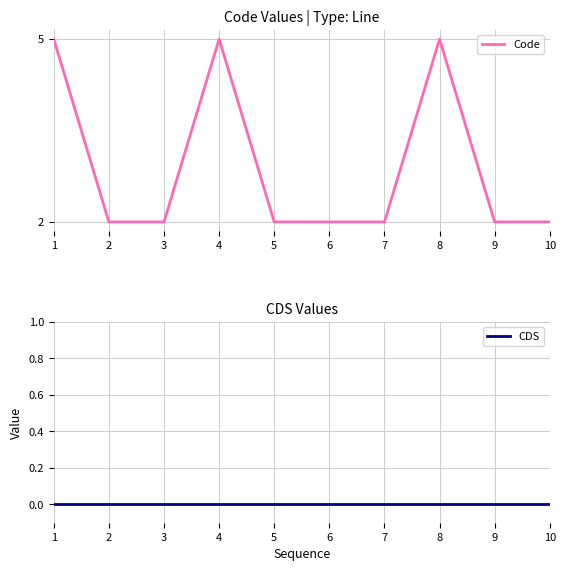

True or false: CDS has more than 1 interior local peaks.

False